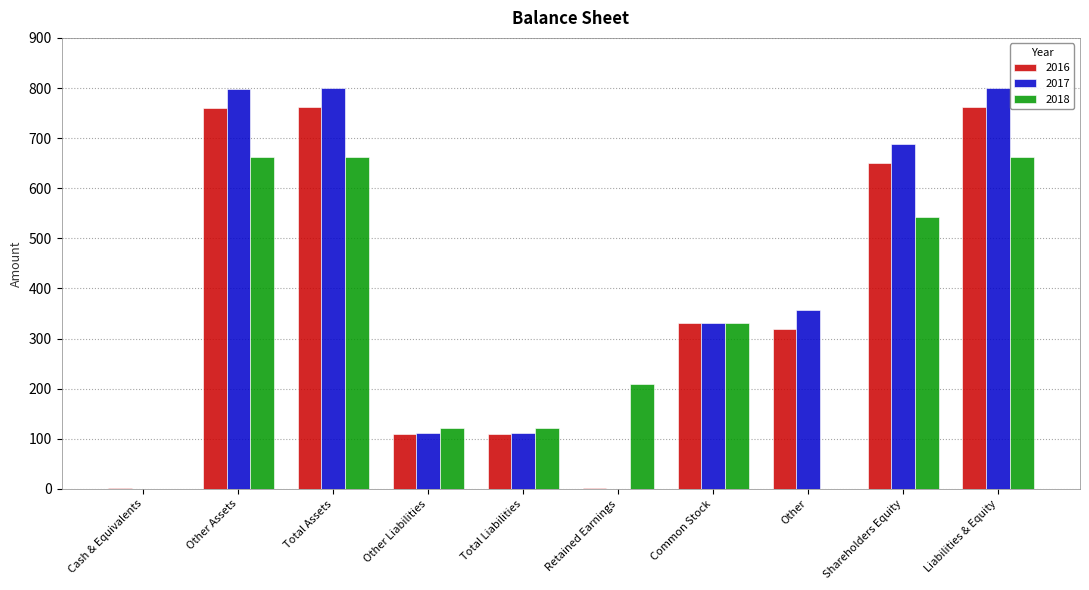

Where is 2017 nearest to the value 400?

Other